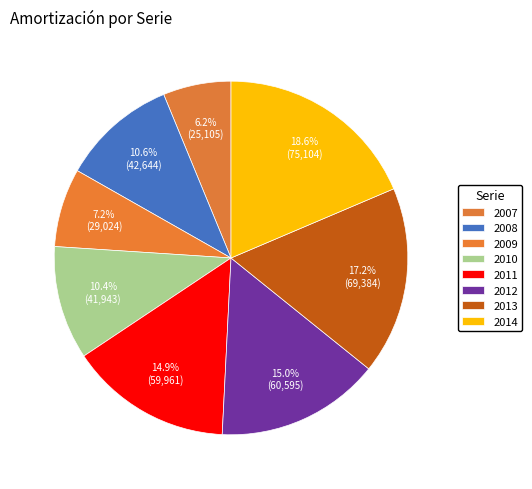

To the nearest percent, what is the difference between the largest and smallest slice percentages?

12%